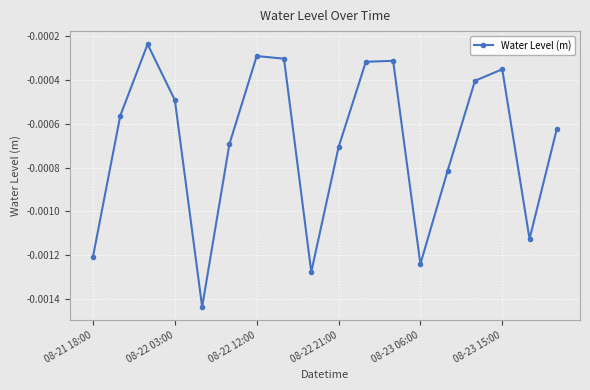

How many points are lower than both their immediate neighbors (excluding endpoints)?

4